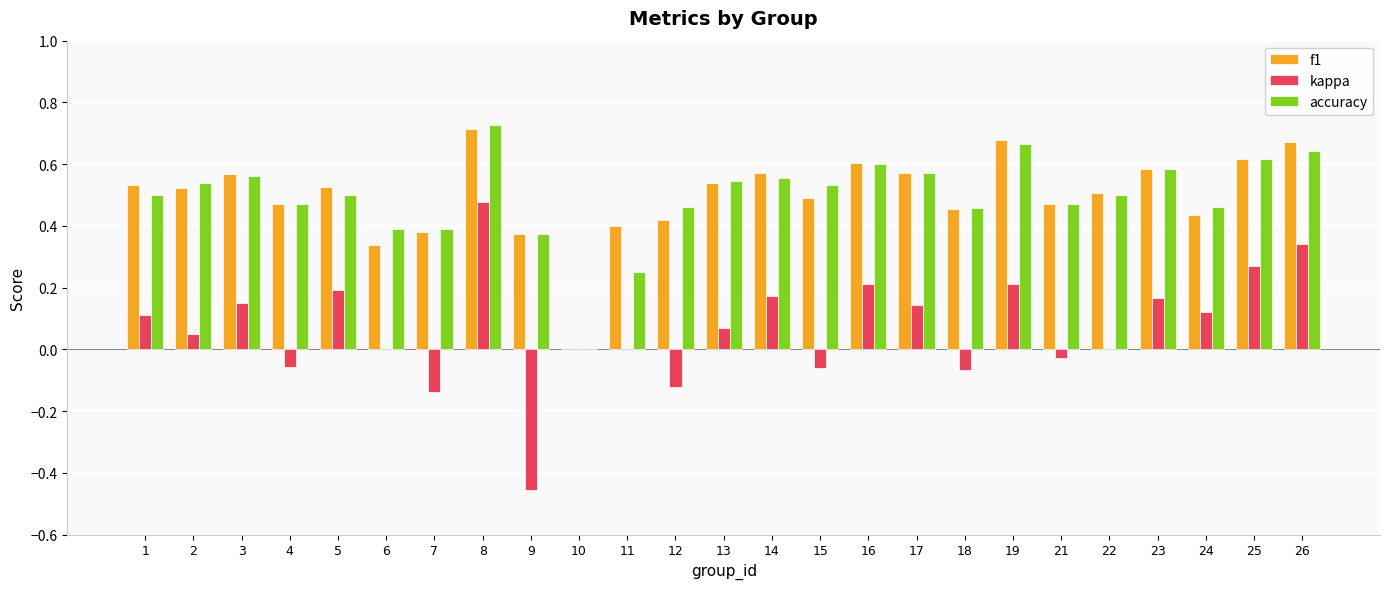

What is the sum of the accuracy values at 5 and 25?

1.1